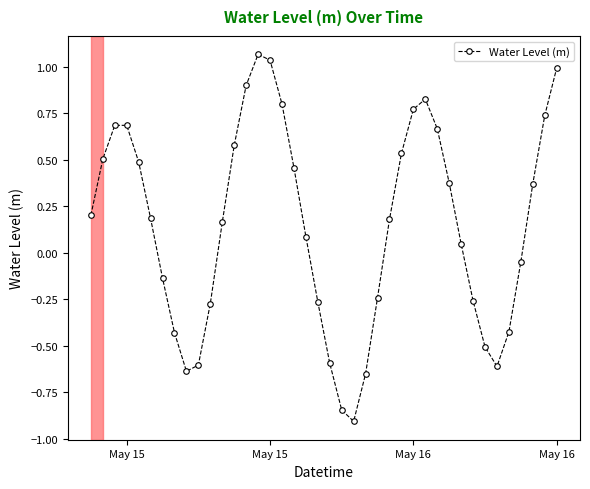

How many points are higher than both their immediate neighbors (excluding endpoints)?

3